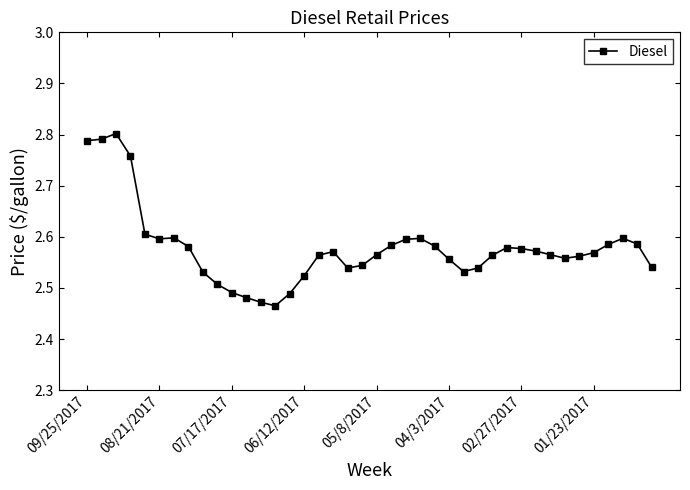

What is the difference between the maximum and minimum values?

0.3